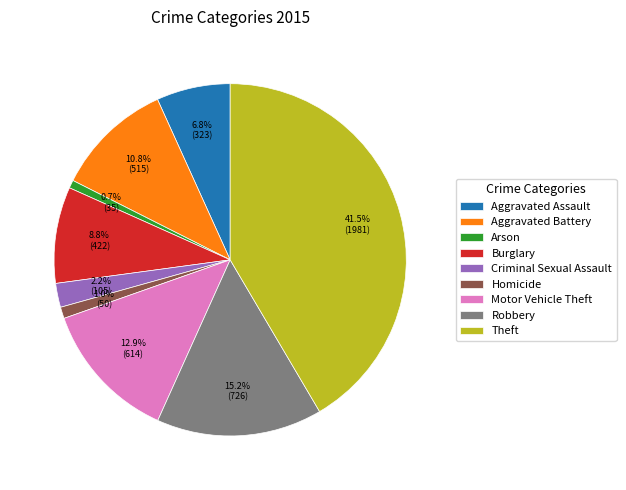

Does any single category account for the majority?

No